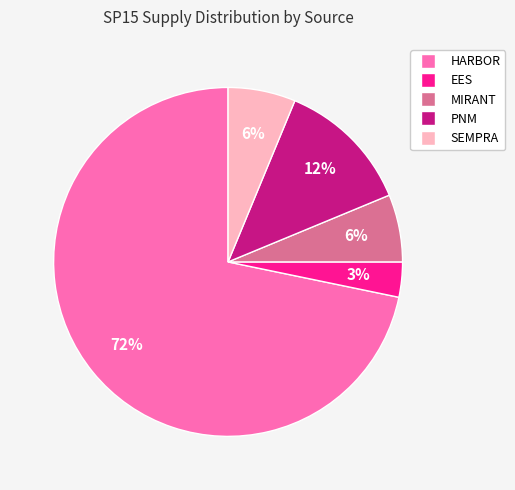

Is there a majority slice in this chart?

Yes